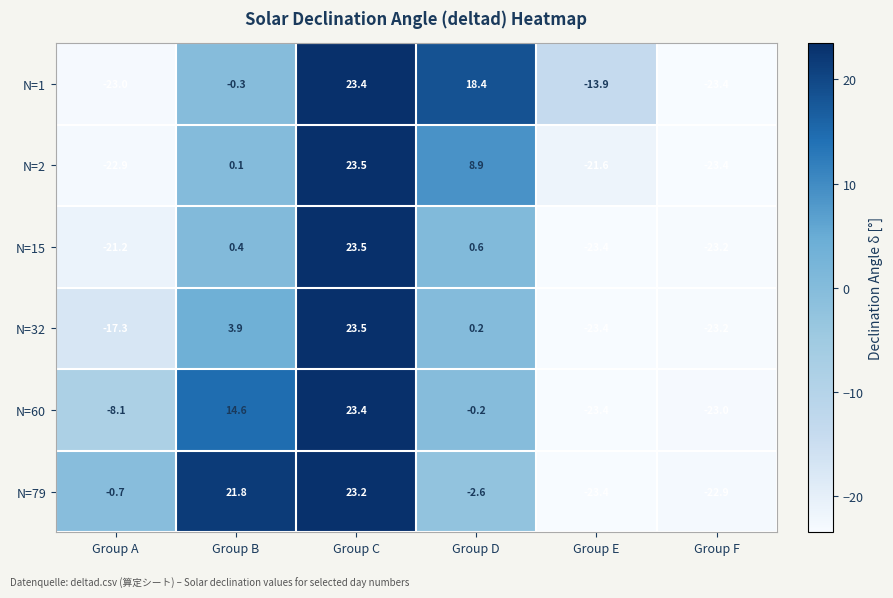

The value of N=15 at Group A is -28.2. True or false?

False